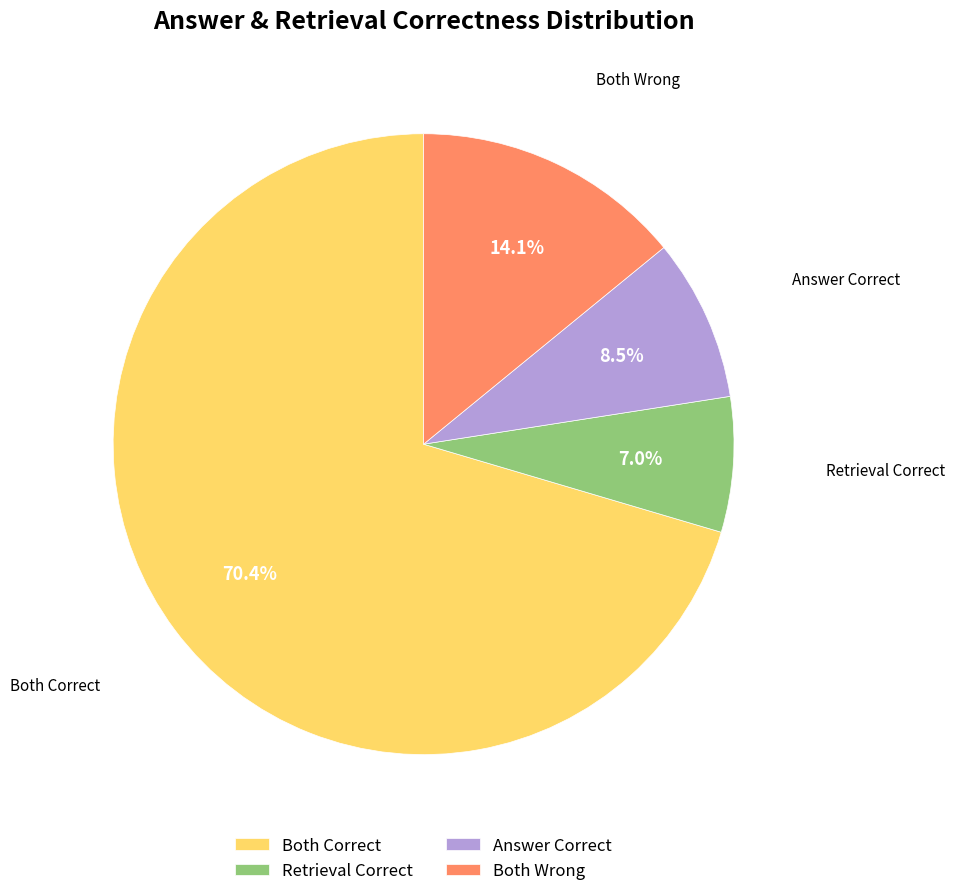

Which slice is the smallest?

Retrieval Correct